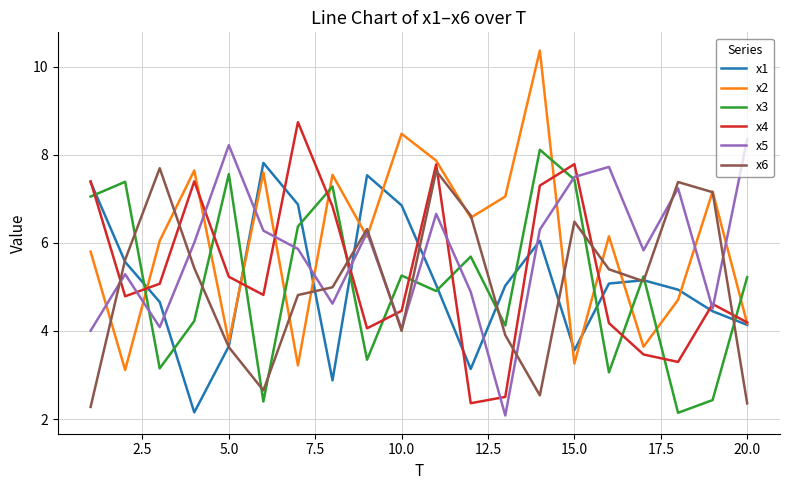

True or false: x2 has more than 2 interior local peaks.

True